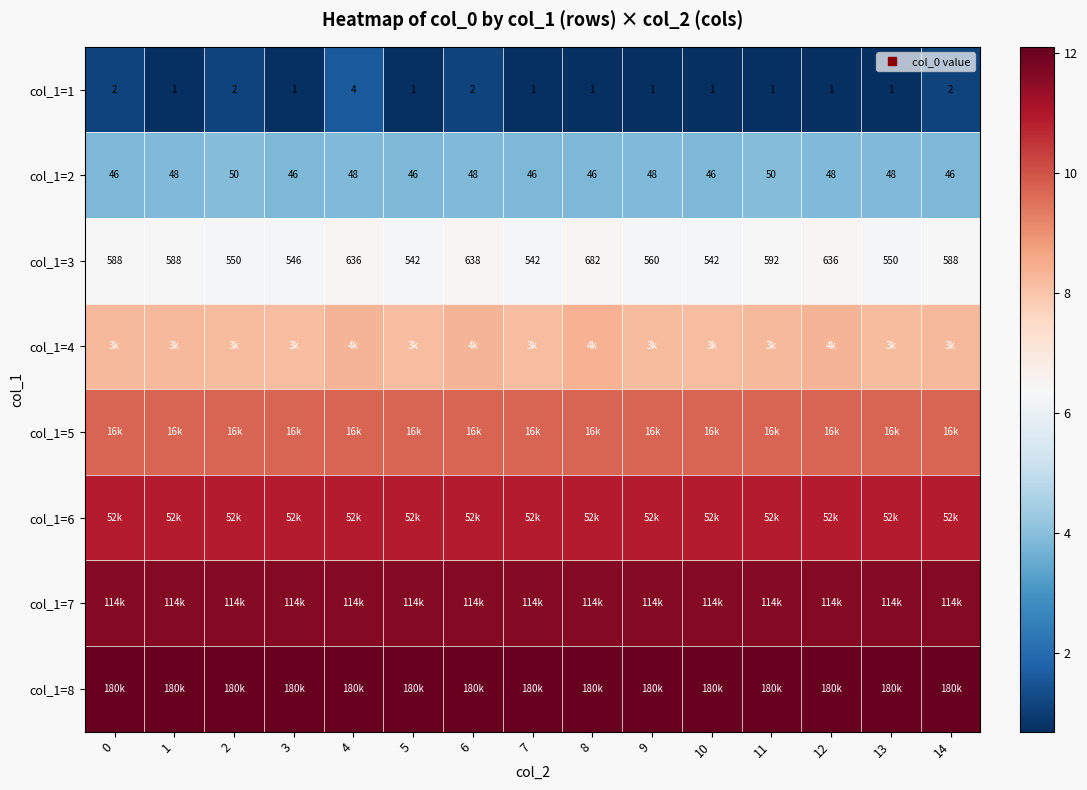

What is the difference between the highest and lowest values at 11?

11.4